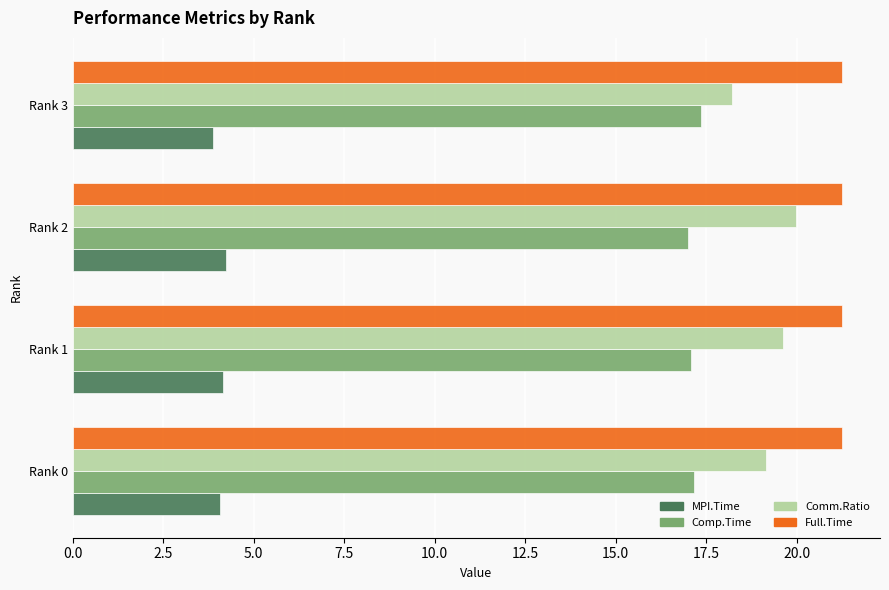

What is the difference between the Comm.Ratio values at Rank 3 and Rank 2?

1.8